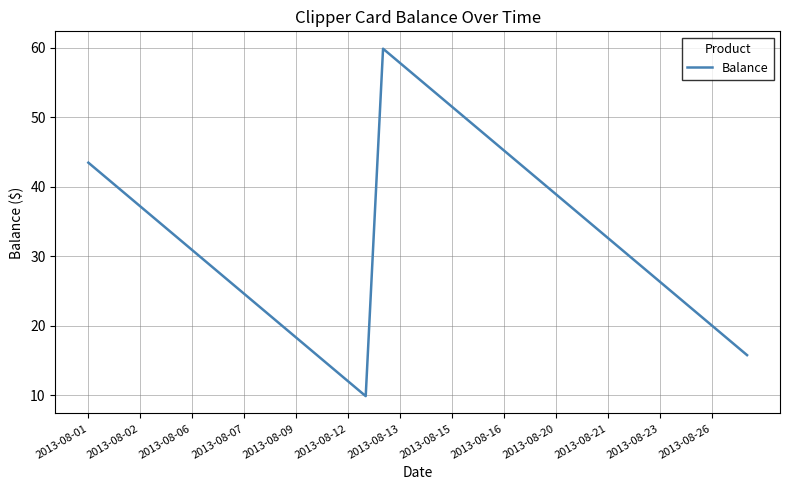

What is the maximum value shown in the chart?

59.9